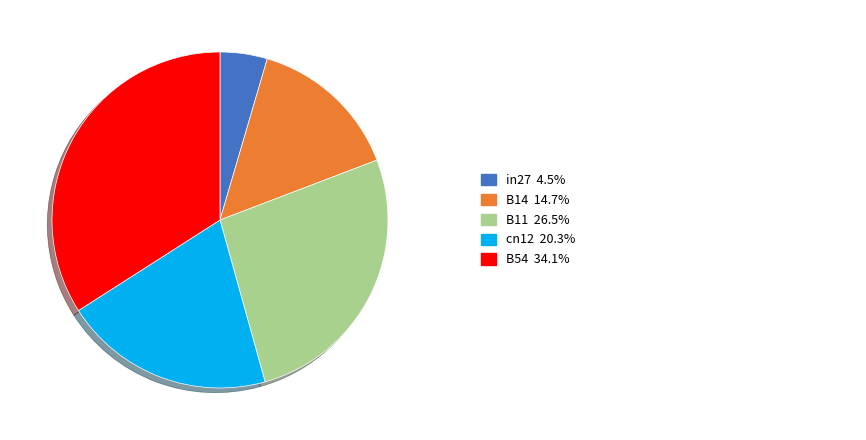

Does any single category account for the majority?

No